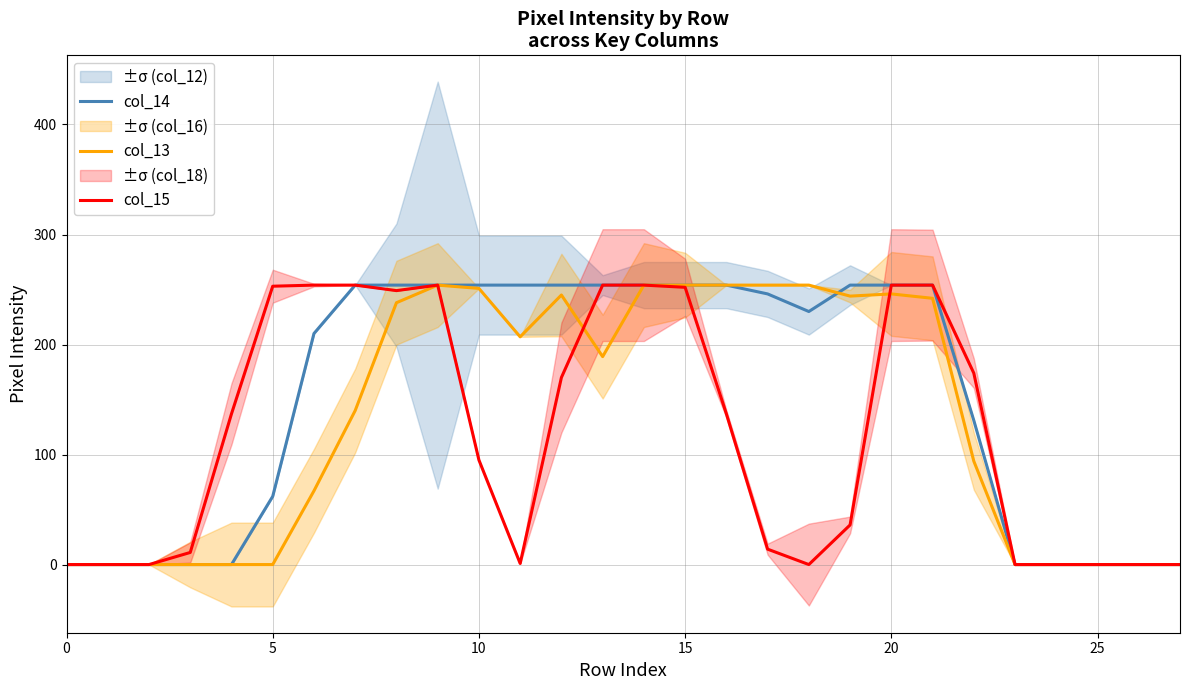

The col_14 series shows 26 at 22. True or false?

False